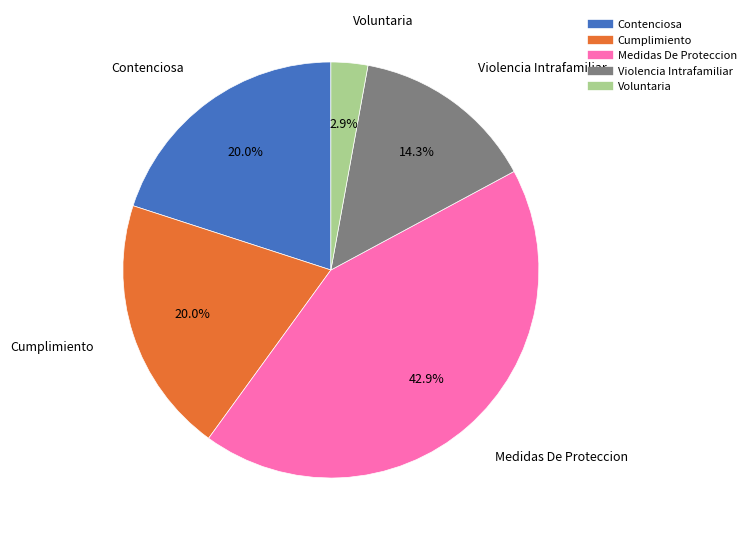

Is it true that Violencia Intrafamiliar is 3% of the pie?

False